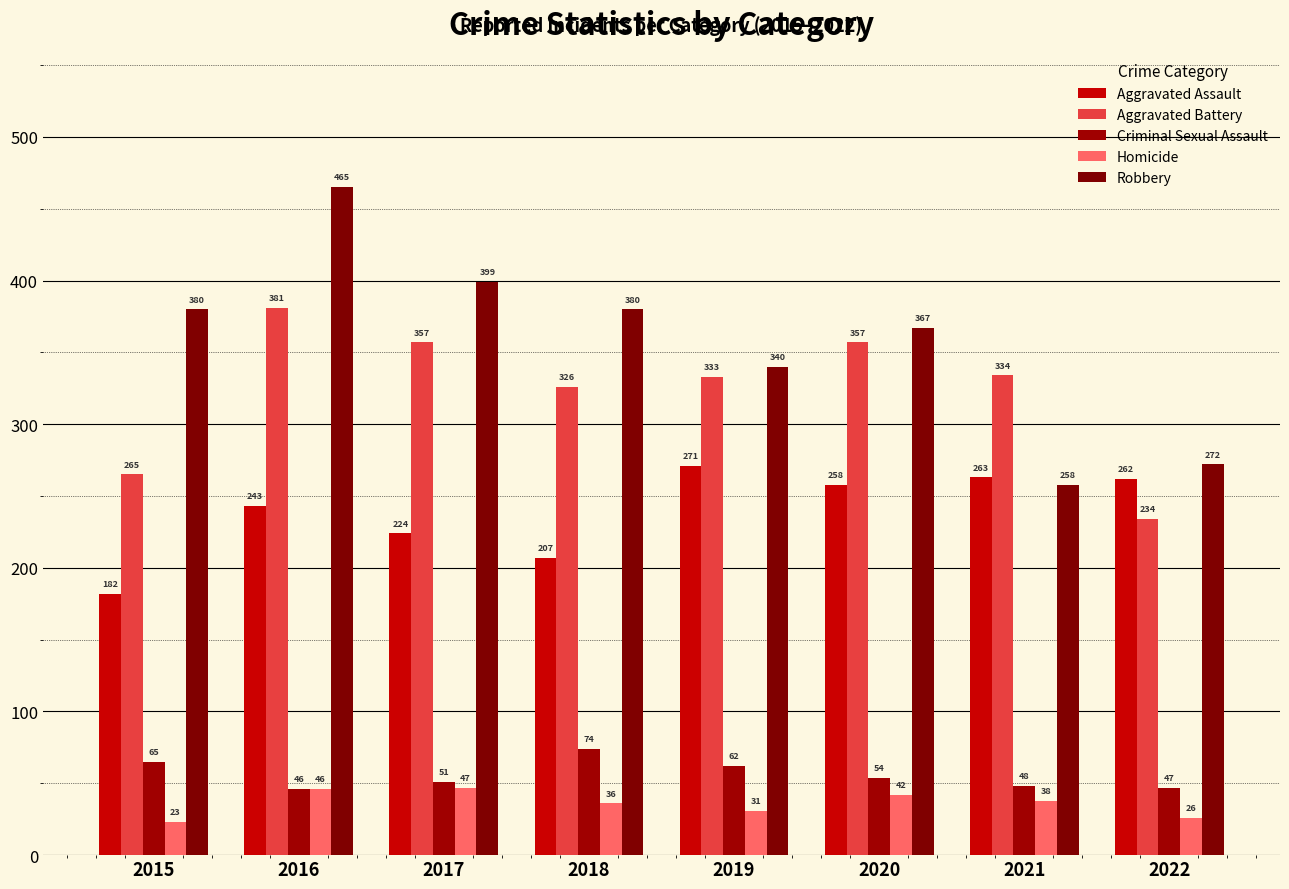

How many groups of bars are there?

8